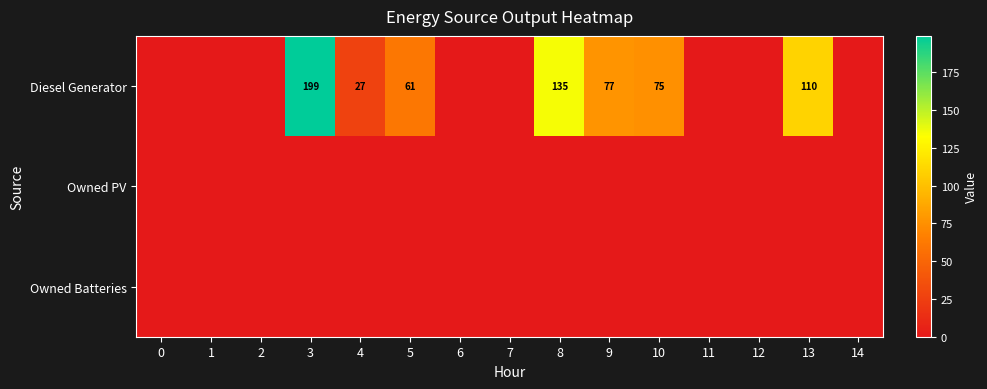

The value of Diesel Generator at 8 is 236. True or false?

False